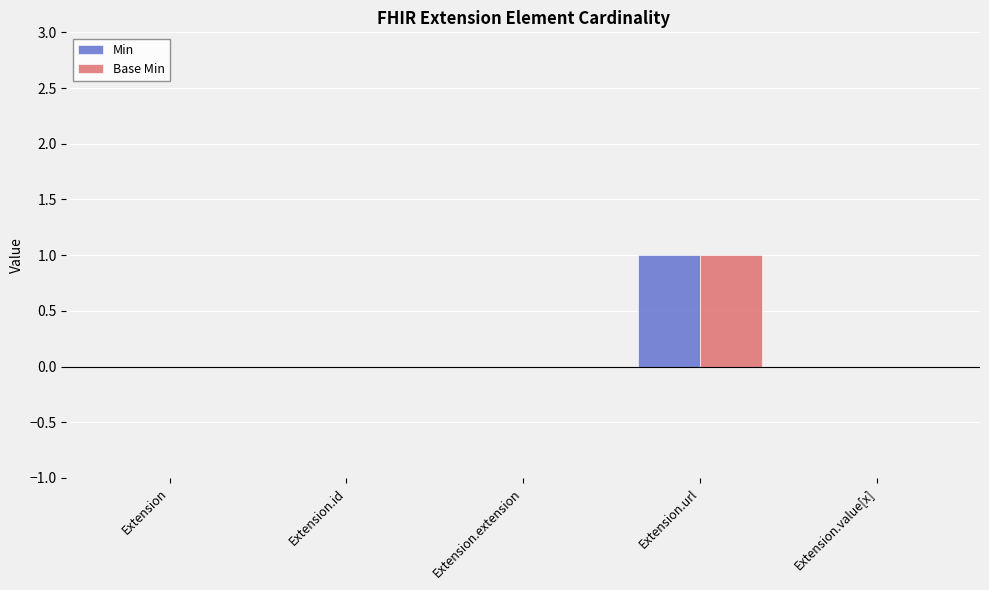

The value of Min at Extension.extension is 0. True or false?

True